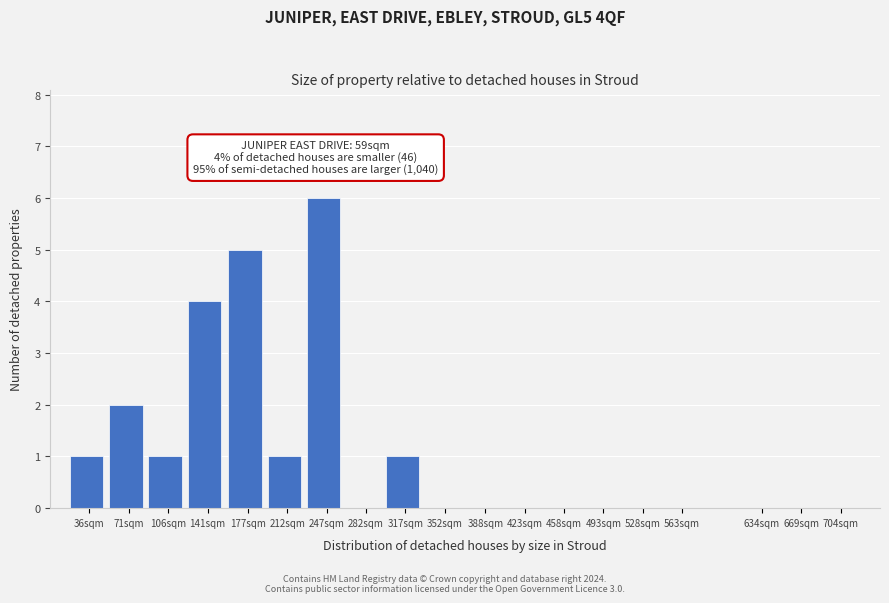

Reading left to right, what are all the values shown in this chart?

36sqm=1	71sqm=2	106sqm=1	141sqm=4	177sqm=5	212sqm=1	247sqm=6	282sqm=0	317sqm=1	352sqm=0	388sqm=0	423sqm=0	458sqm=0	493sqm=0	528sqm=0	563sqm=0	634sqm=0	669sqm=0	704sqm=0